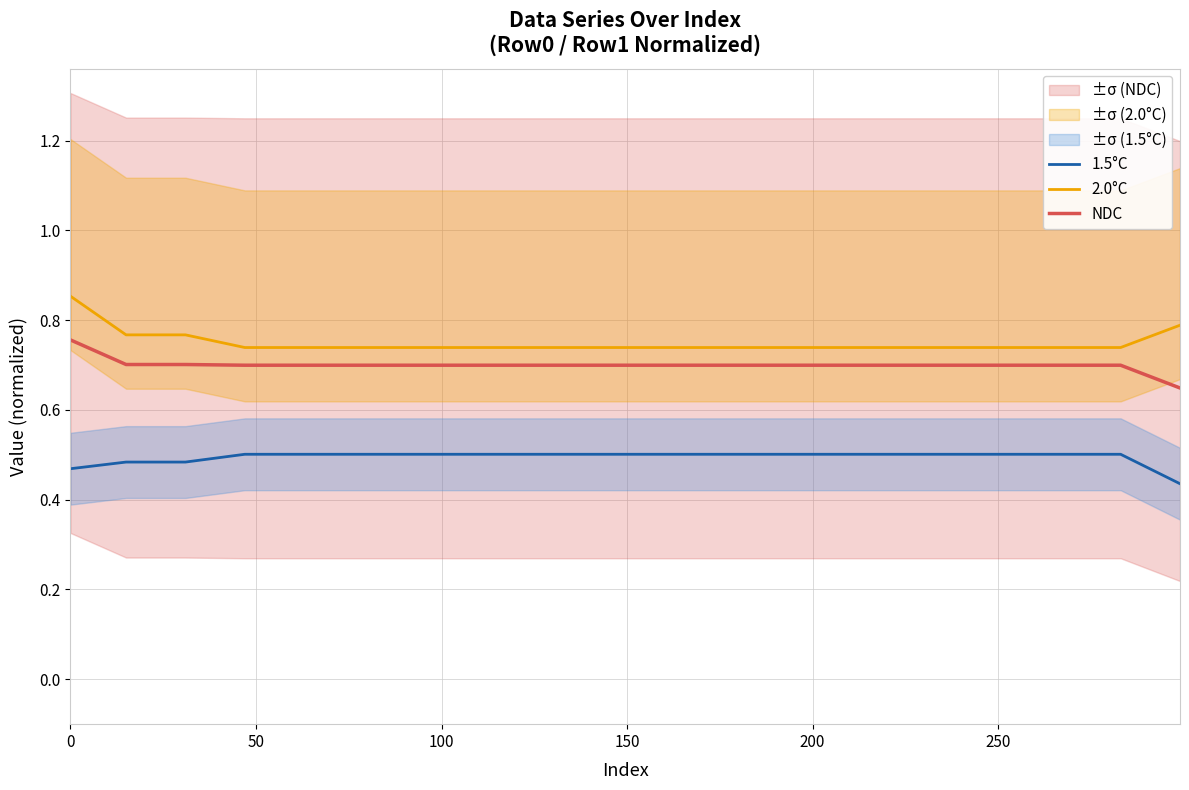

How many NDC values are between 0 and 1?

20